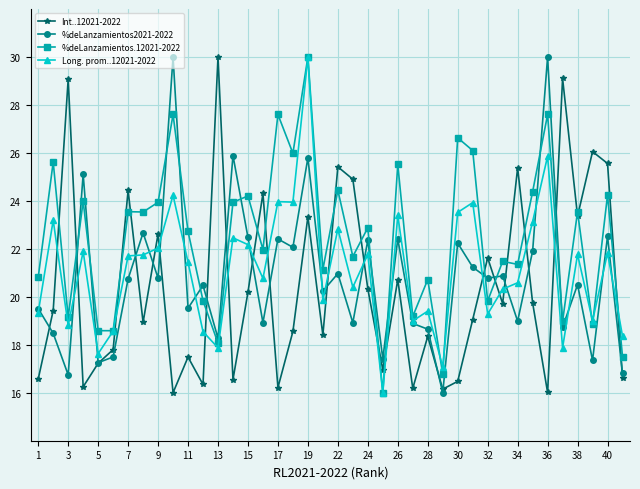

What is the average value of the %deLanzamientos2021-2022 series?

20.8